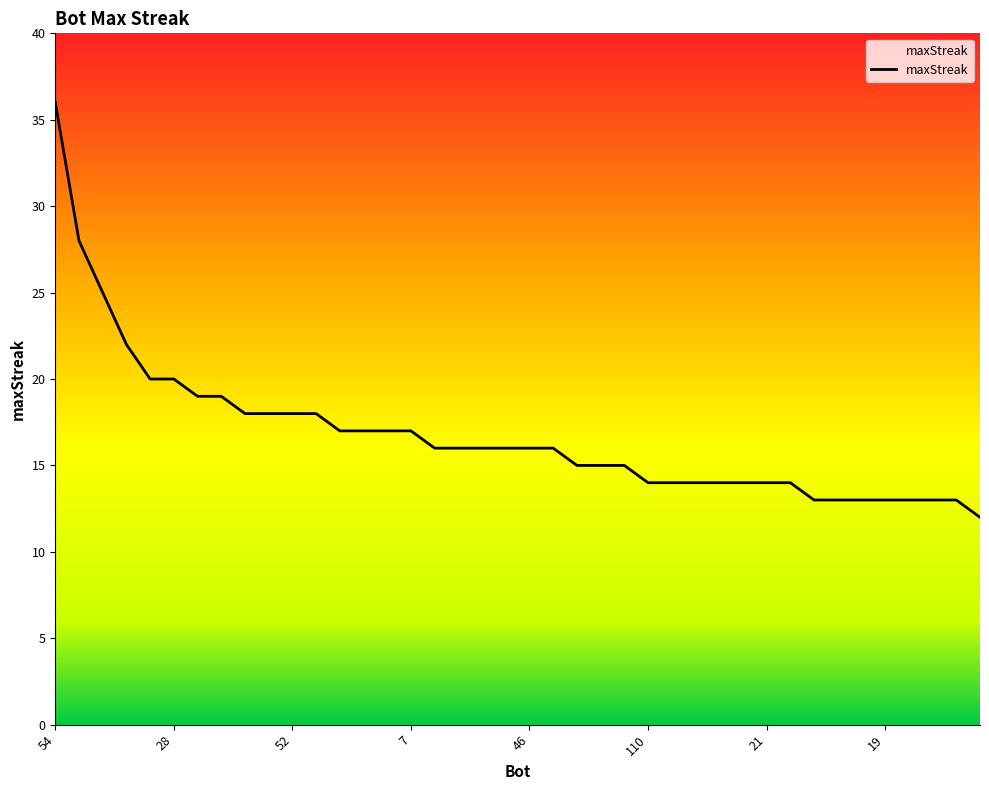

What is the greatest value displayed?

36